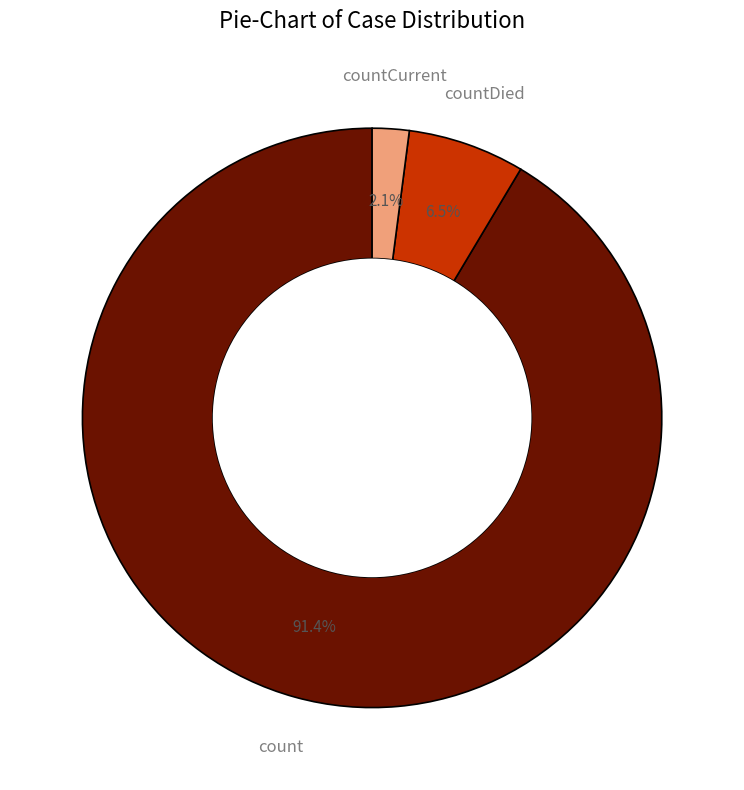

Is it true that countDied is 1% of the pie?

False